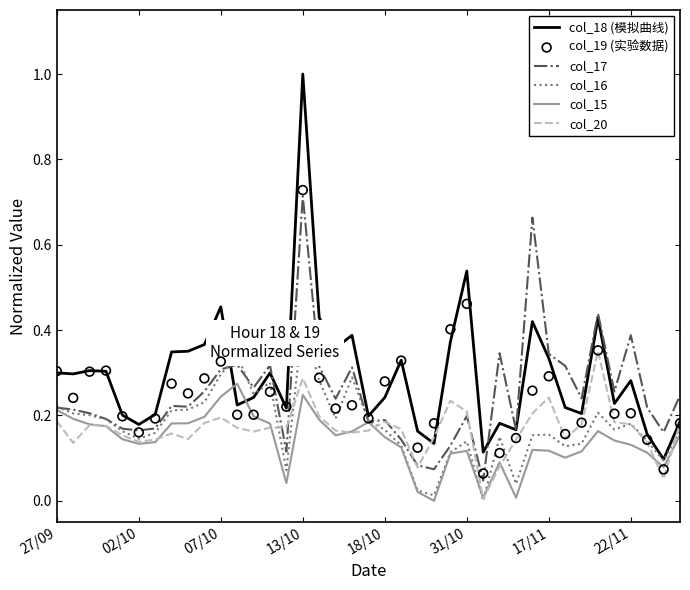

Which series has the largest Y range (max minus min)?

col_18 (模拟曲线)